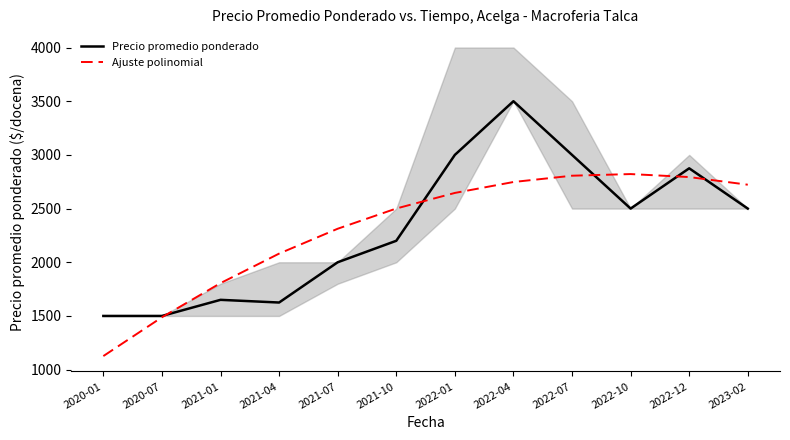

What is the label of the 11th point from the right?

2020-07